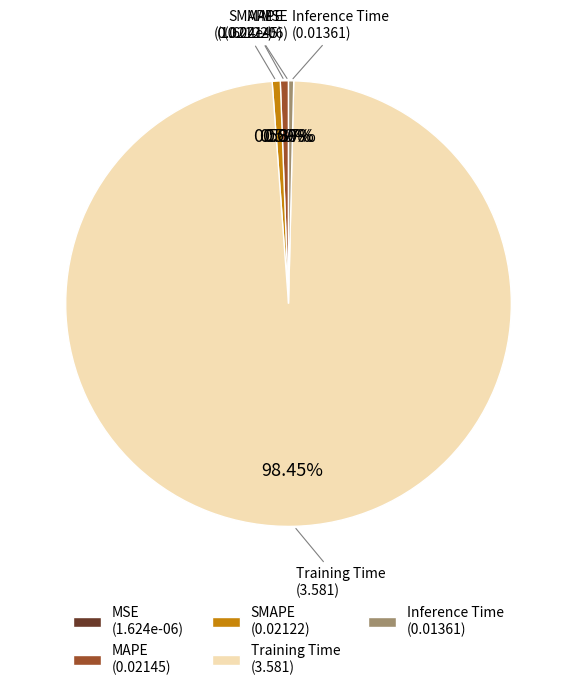

Does any single category account for the majority?

Yes